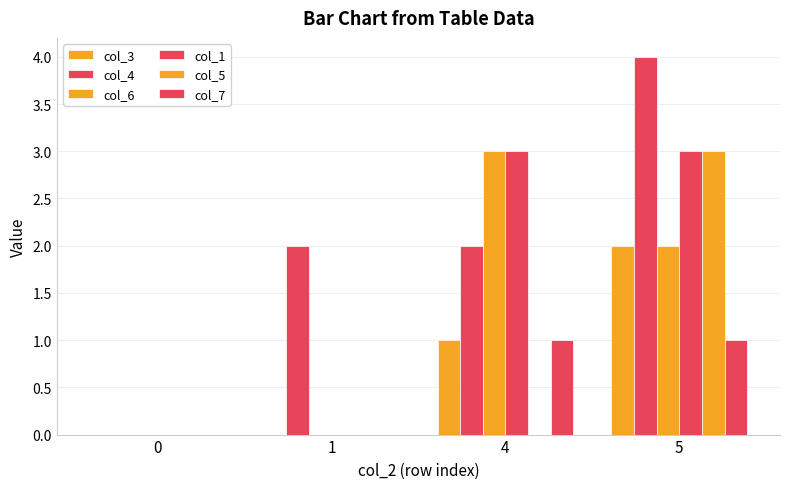

How many categories are shown in the chart?

4